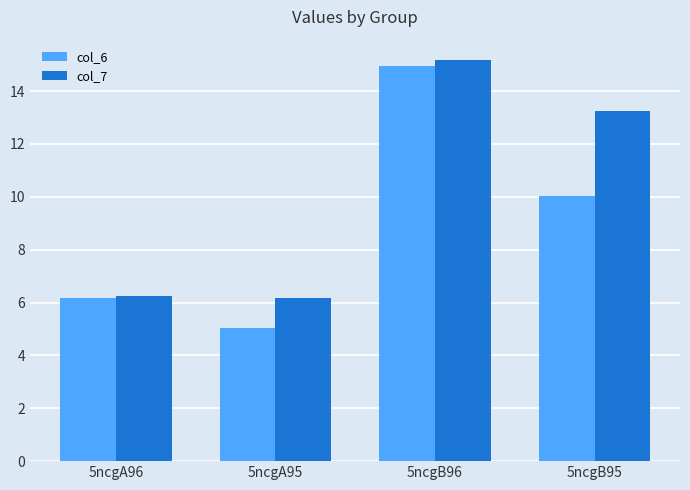

Rank the categories by col_6 value from lowest to highest.

5ncgA95, 5ncgA96, 5ncgB95, 5ncgB96